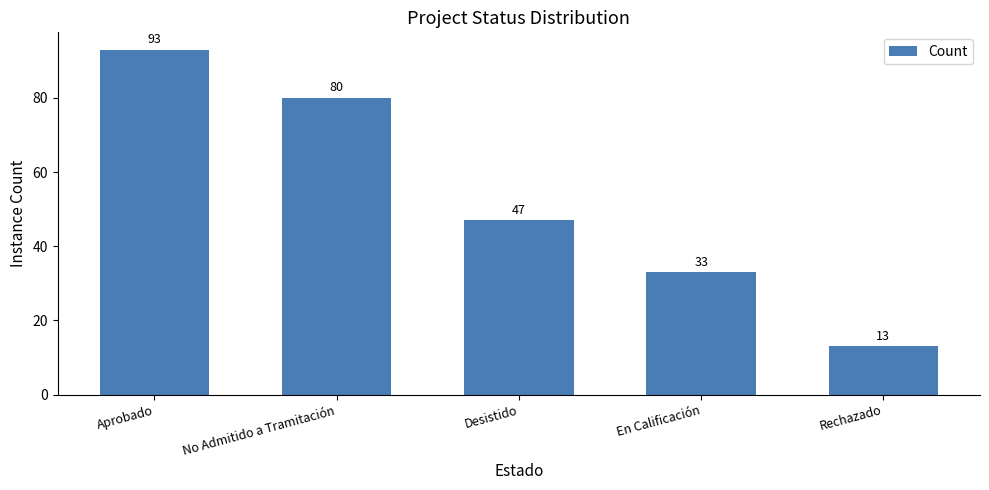

Is it true that the value at Aprobado is 93?

True